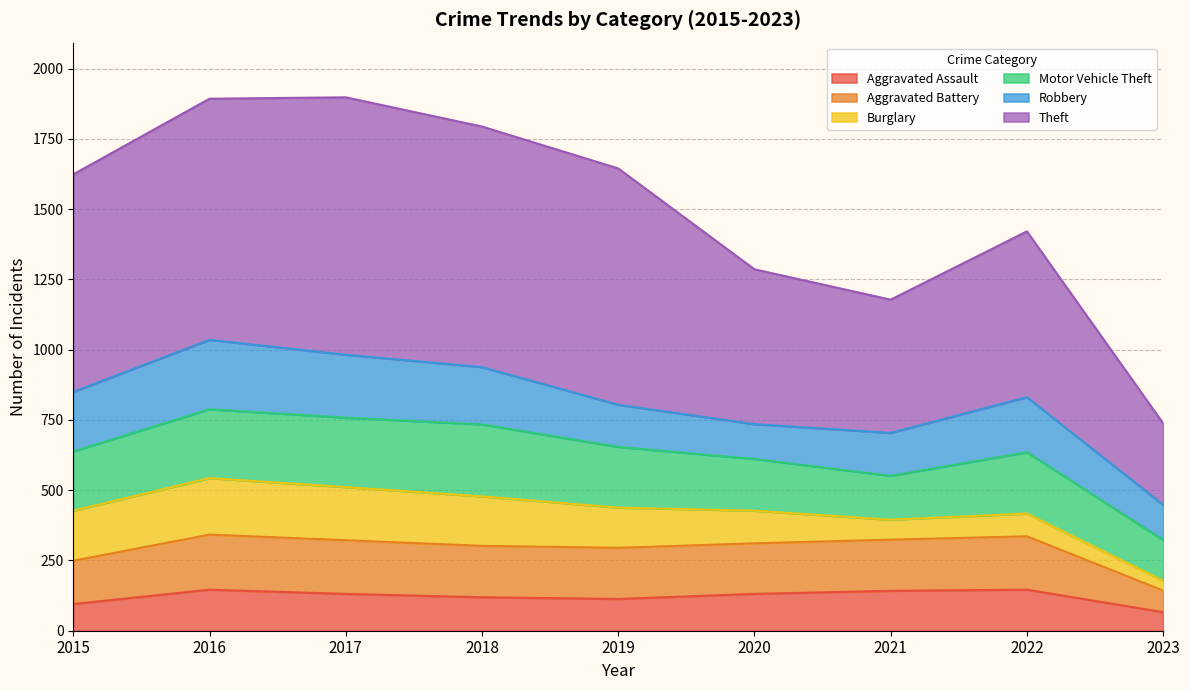

What is the minimum value for Aggravated Assault?

66